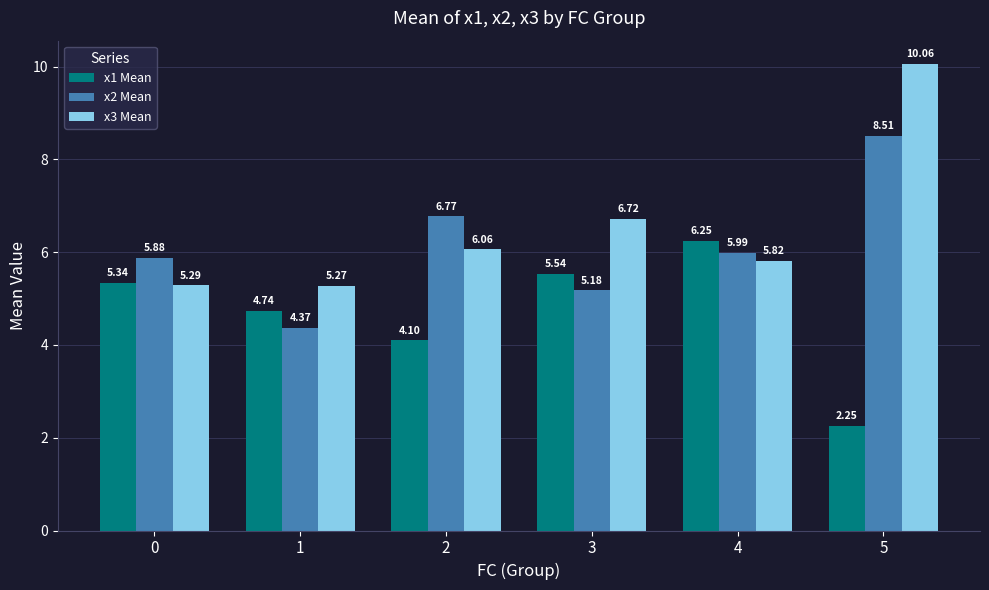

What is the greatest value displayed?

10.1